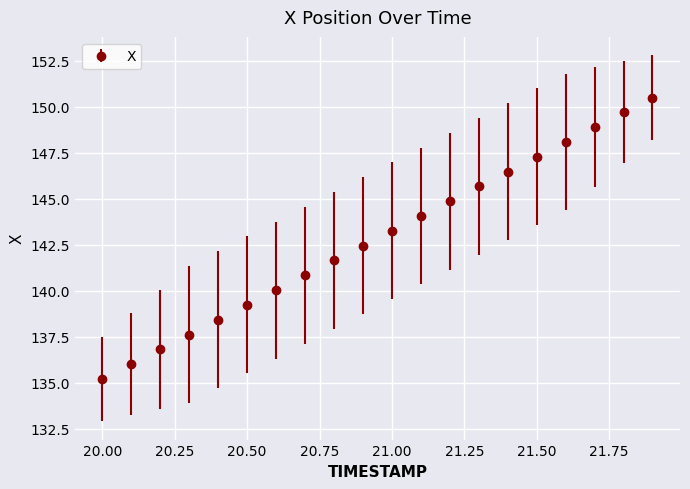

What is the minimum value shown in the chart?

135.2